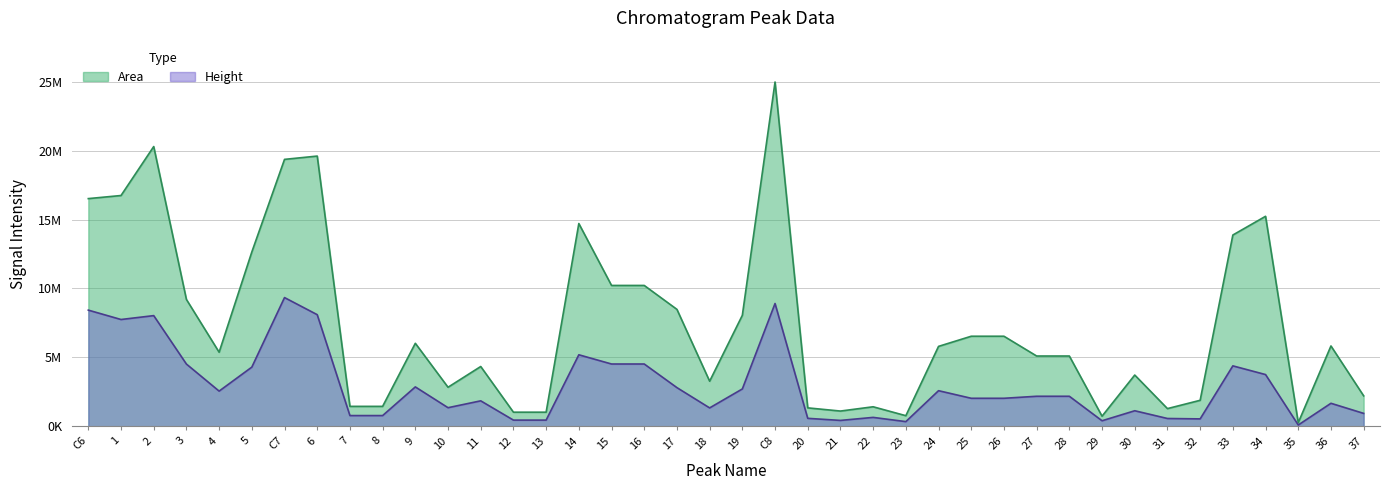

List the labels in order of Height value, largest first.

C7, C8, C6, 6, 2, 1, 14, 15, 16, 3, 33, 5, 34, 9, 17, 19, 24, 4, 27, 28, 25, 26, 11, 36, 10, 18, 30, 37, 7, 8, 22, 20, 31, 32, 12, 13, 21, 29, 23, 35